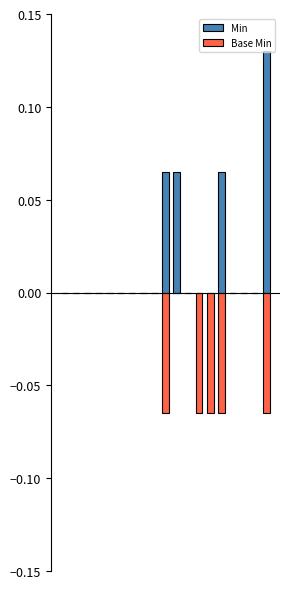

Reading right to left, what are all the values shown in this chart?

Min: 18=0.1	17=0.0	16=0.0	15=0.0	14=0.1	13=0.0	12=0.0	11=0.0	10=0.1	9=0.1	8=0.0	7=0.0	6=0.0	5=0.0	4=0.0	3=0.0	2=0.0	1=0.0	0=0.0
Base Min: 18=-0.1	17=0.0	16=0.0	15=0.0	14=-0.1	13=-0.1	12=-0.1	11=0.0	10=0.0	9=-0.1	8=0.0	7=0.0	6=0.0	5=0.0	4=0.0	3=0.0	2=0.0	1=0.0	0=0.0